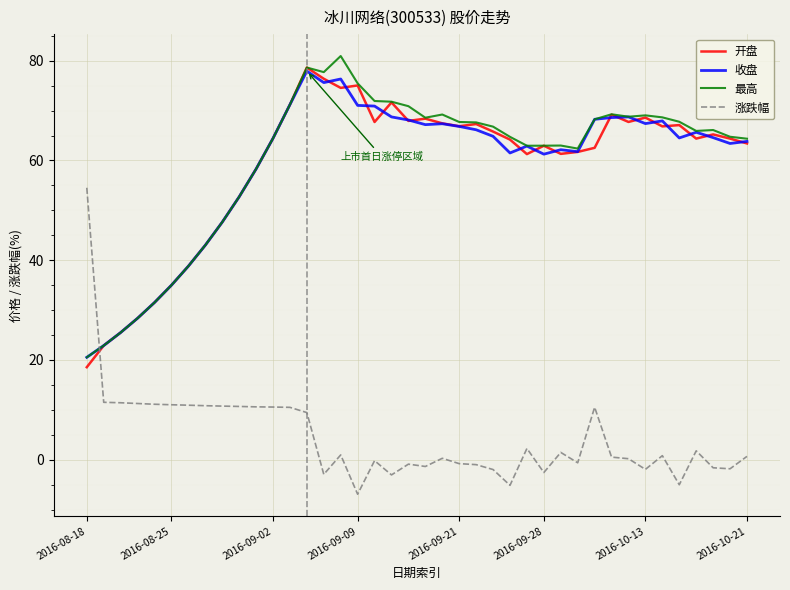

What is the greatest value displayed?

80.9